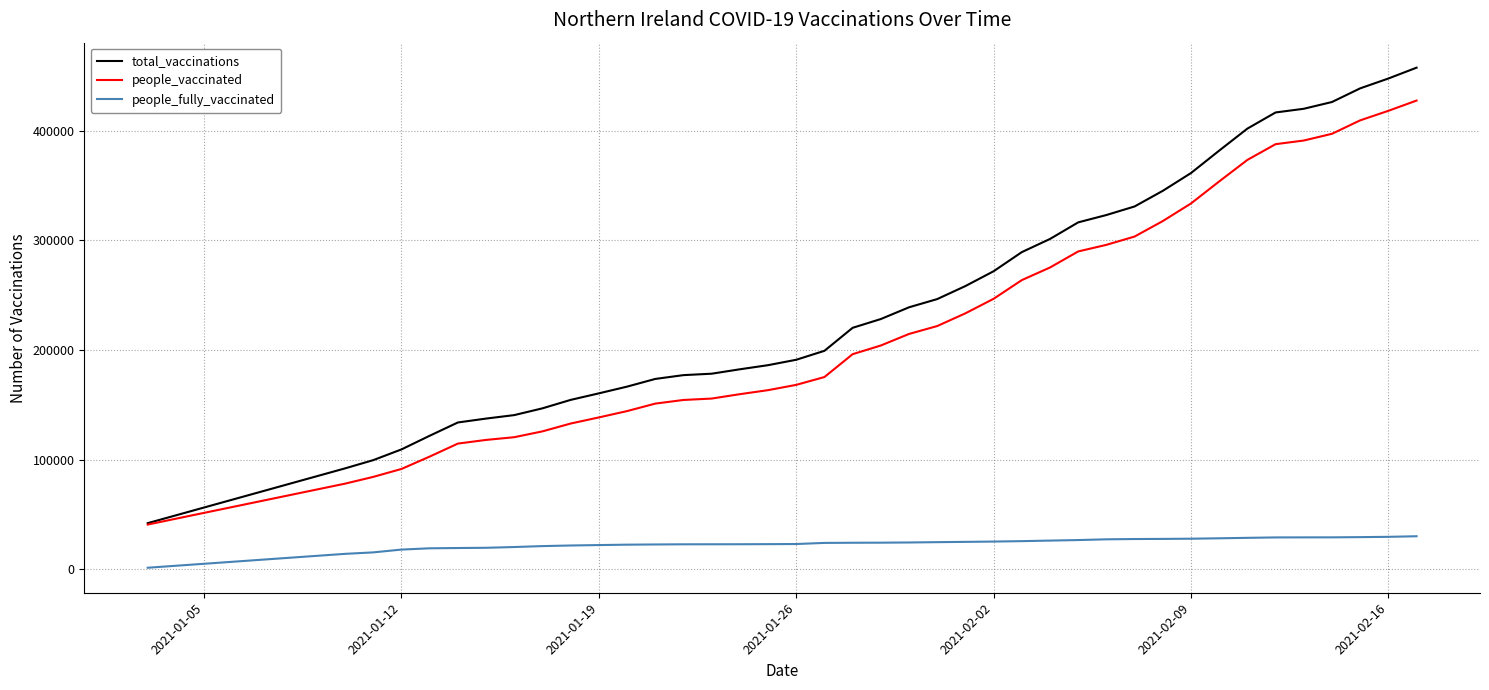

True or false: people_fully_vaccinated and total_vaccinations intersect in this chart.

False